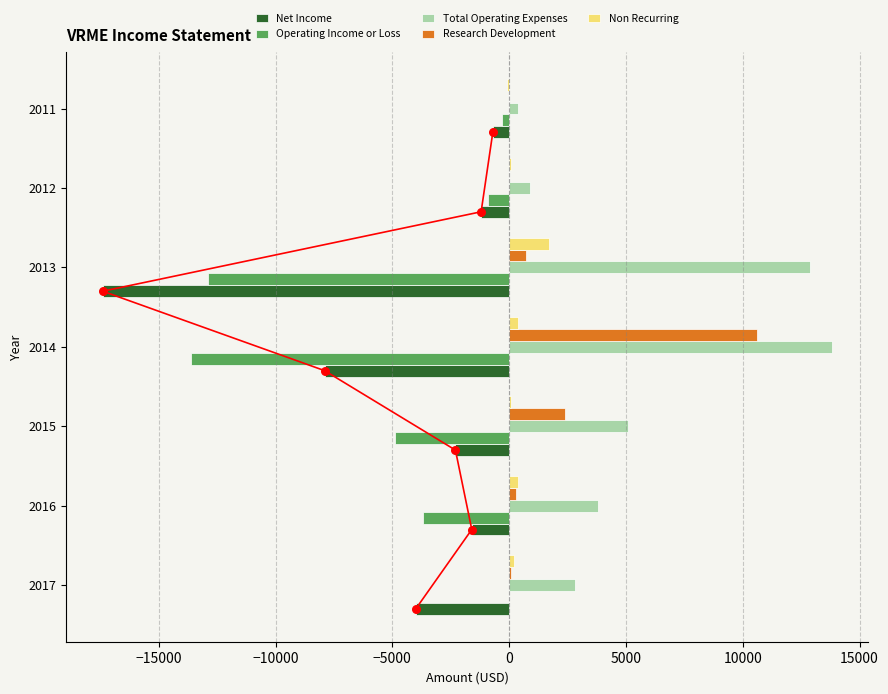

Which series reaches the minimum Y coordinate?

Net Income